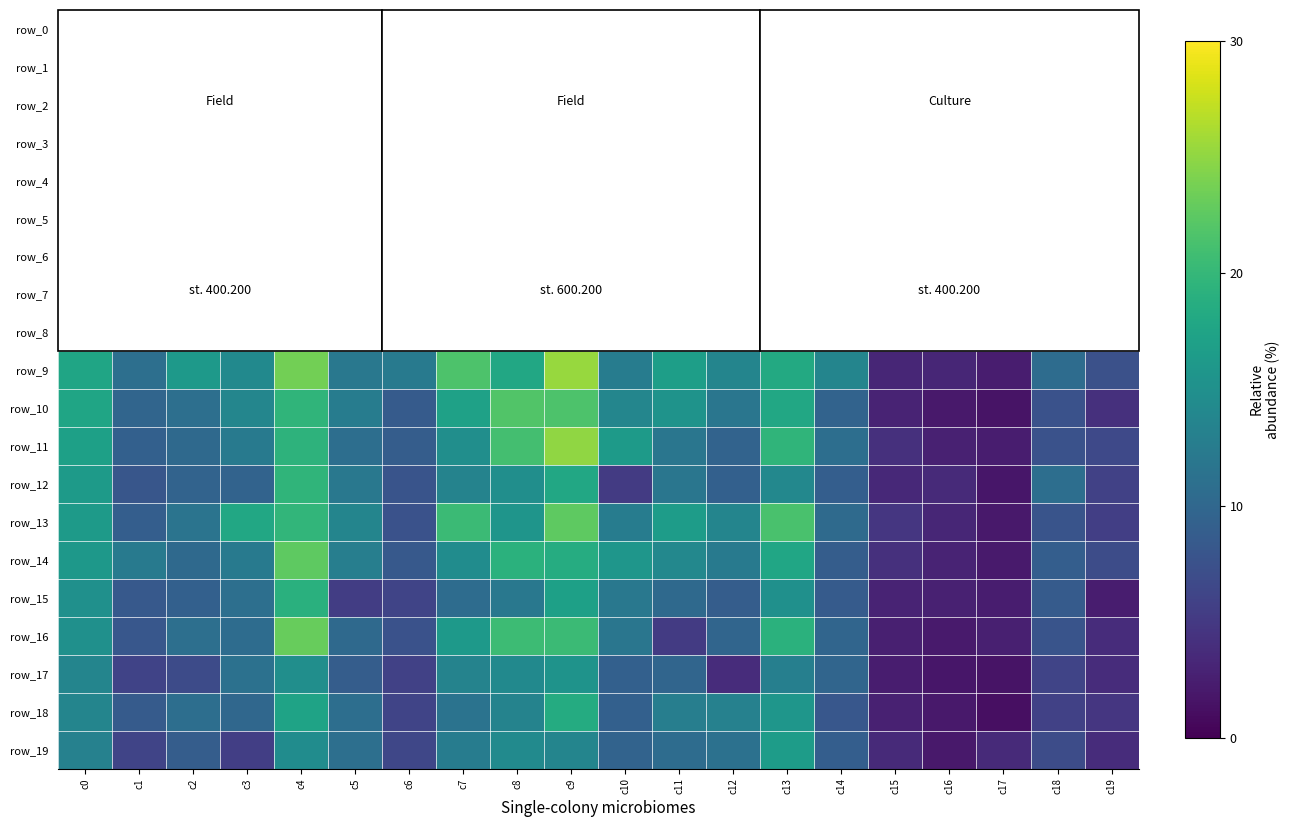

List the series in order of their peak value, highest first.

row_5, row_0, row_1, row_6, row_2, row_8, row_9, row_11, row_4, row_3, row_16, row_13, row_14, row_10, row_12, row_15, row_7, row_18, row_19, row_17